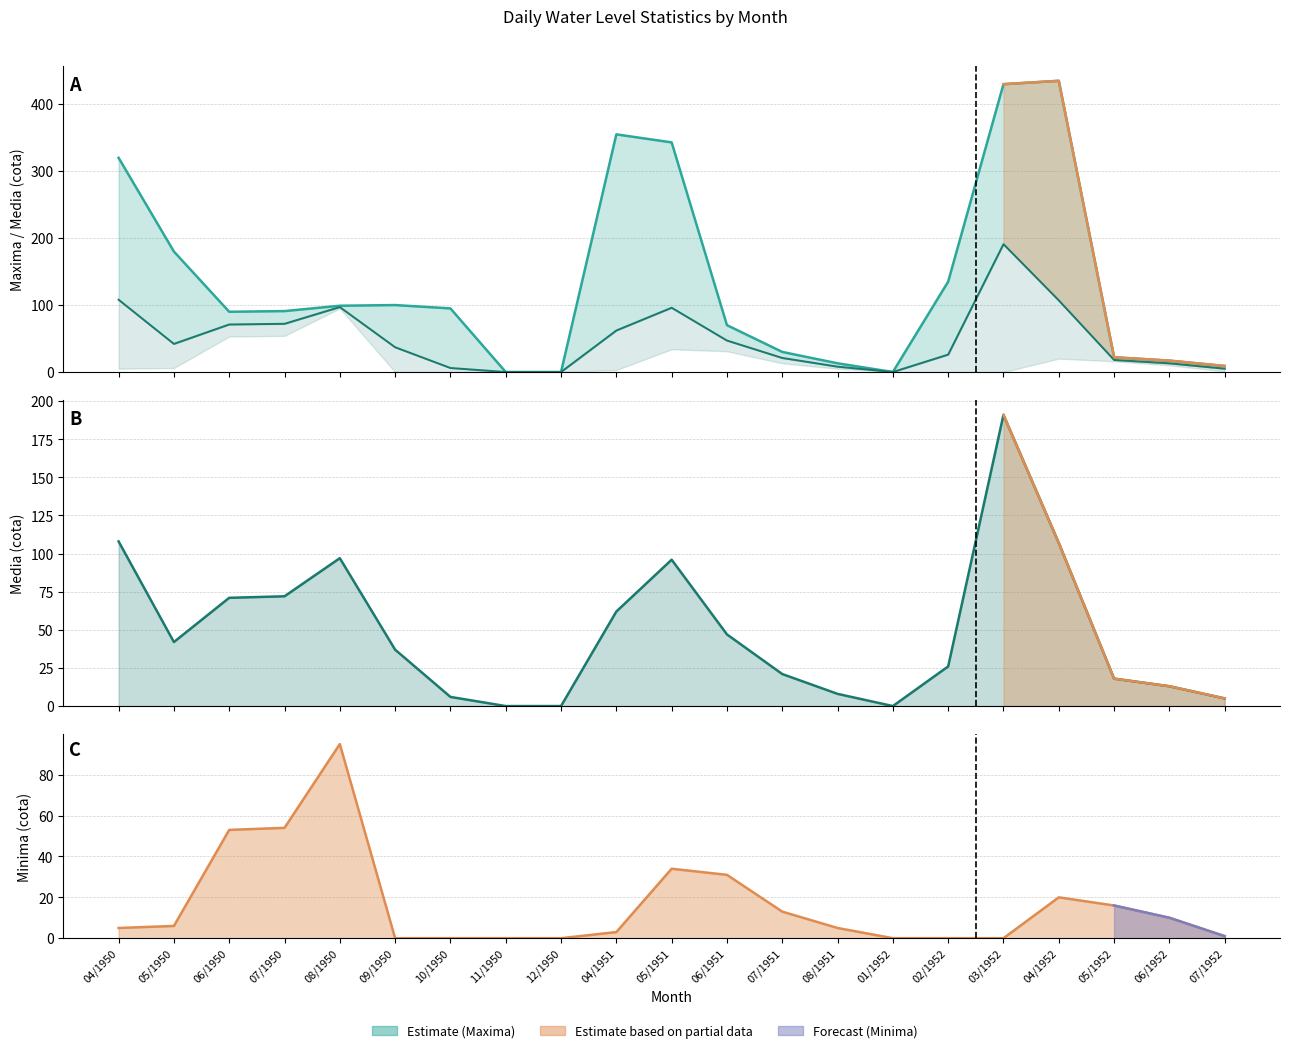

Reading left to right, what are all the values shown in this chart?

Maxima: 320	180	90	91	99	100	95	0	0	355	343	70	30	13	0	135	430	435	22	17	9
Media: 108	42	71	72	97	37	6	0	0	62	96	47	21	8	0	26	191	107	18	13	5
Minima: 5	6	53	54	95	0	0	0	0	3	34	31	13	5	0	0	0	20	16	10	1